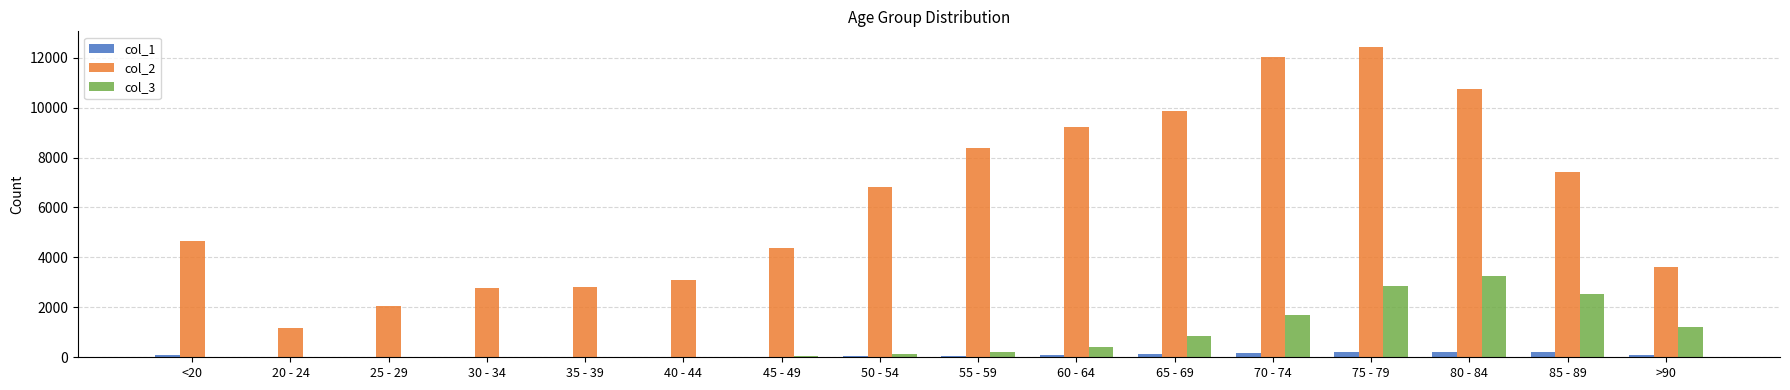

How many groups of bars are there?

16